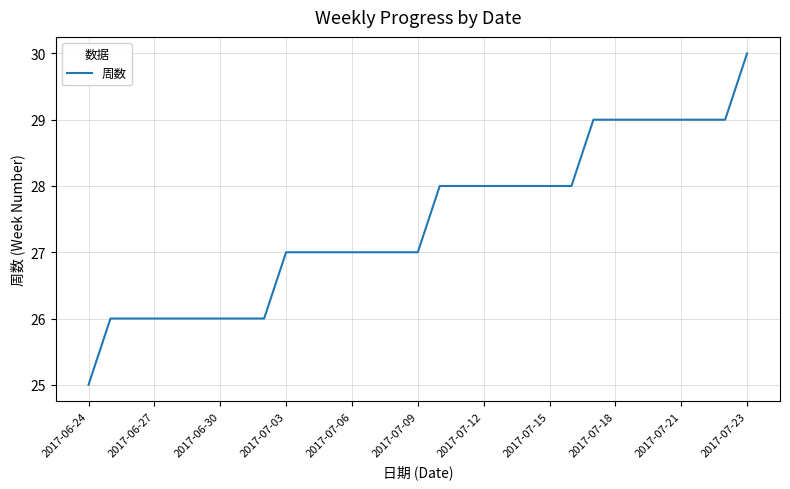

Does the chart display data point markers on the line(s)?

No